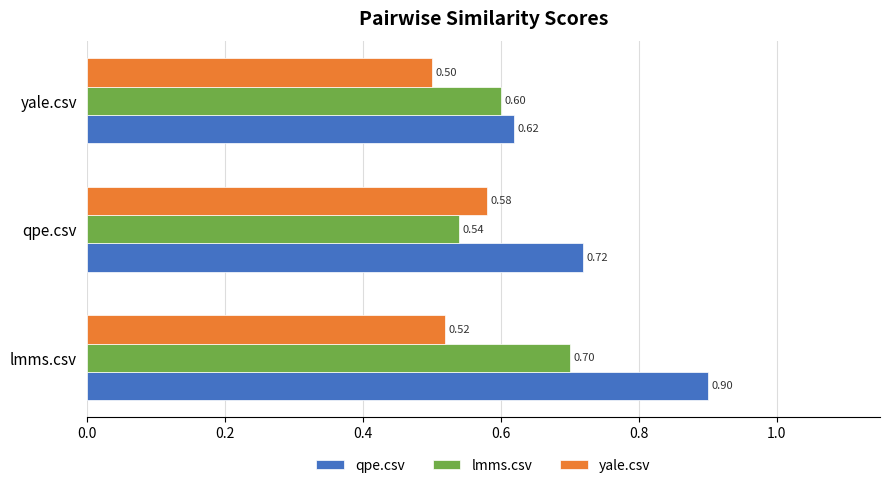

Rank the categories by qpe.csv value from lowest to highest.

yale.csv, qpe.csv, lmms.csv